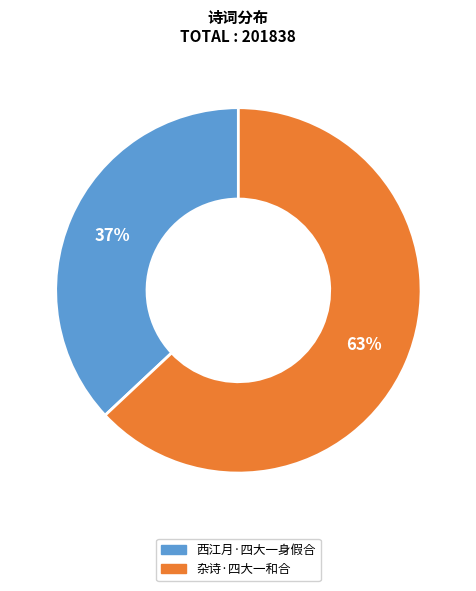

To the nearest percent, what is the combined percentage of 杂诗·四大一和合 and 西江月·四大一身假合?

100%